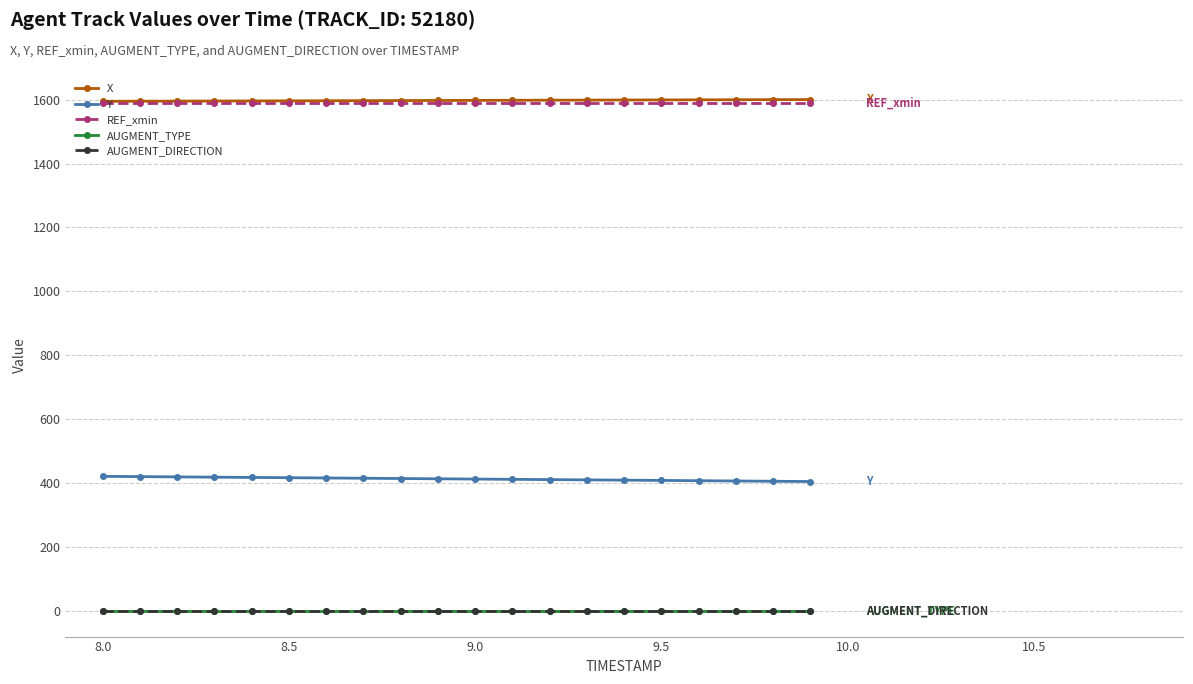

True or false: X and AUGMENT_TYPE cross at least once.

False